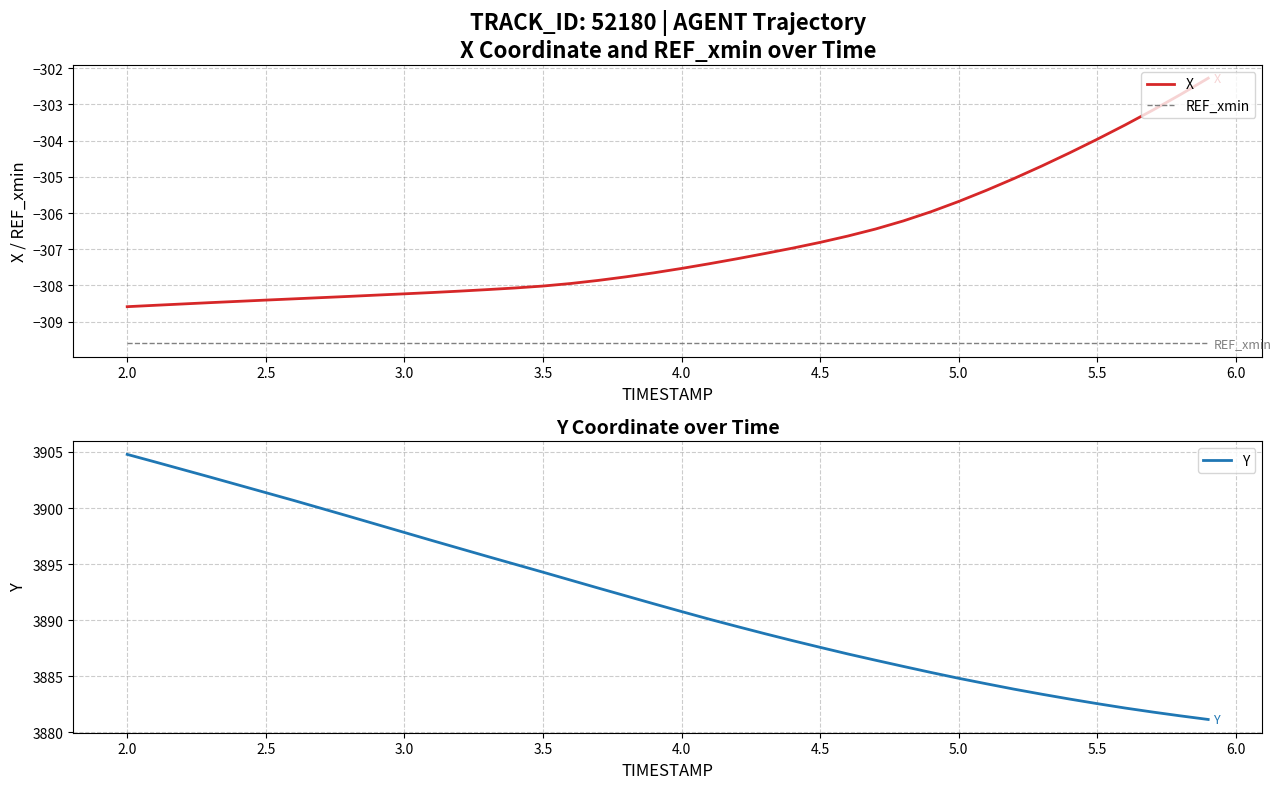

Is it true that X equals -305.7 at 5.0?

True